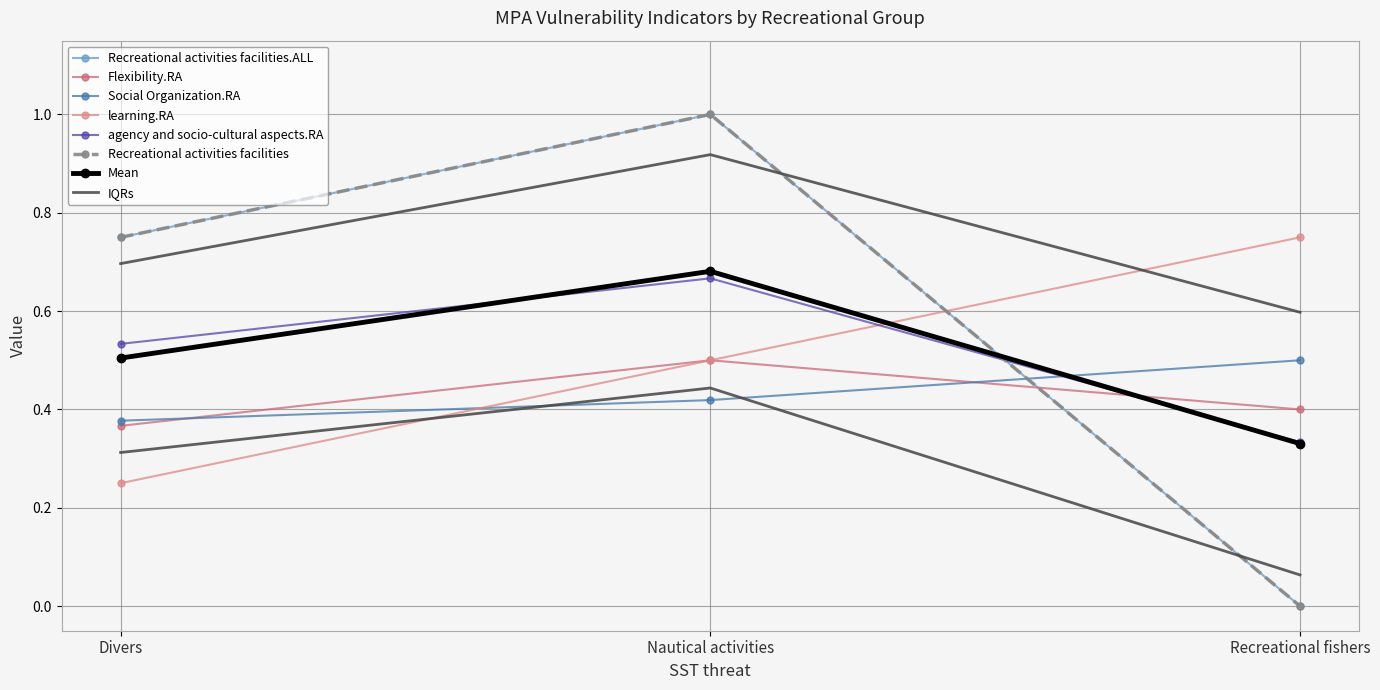

How many values in the Recreational activities facilities series exceed 0?

2